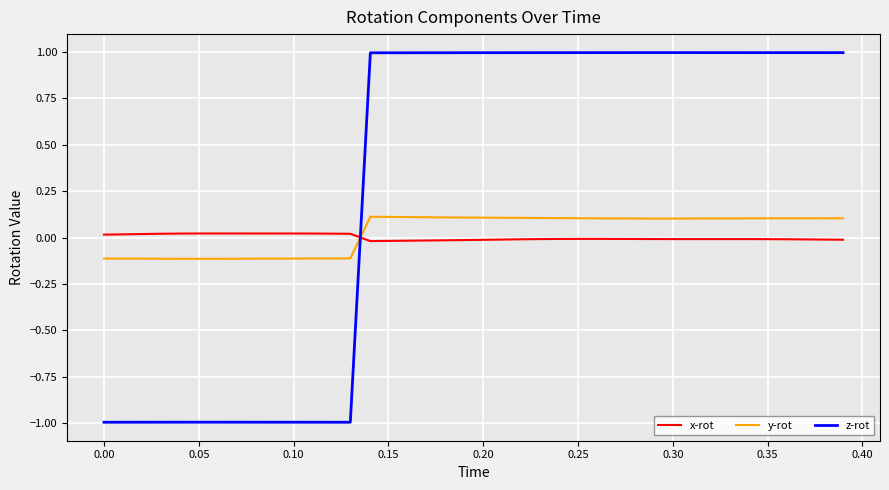

What is the sum of all z-rot values?

11.9